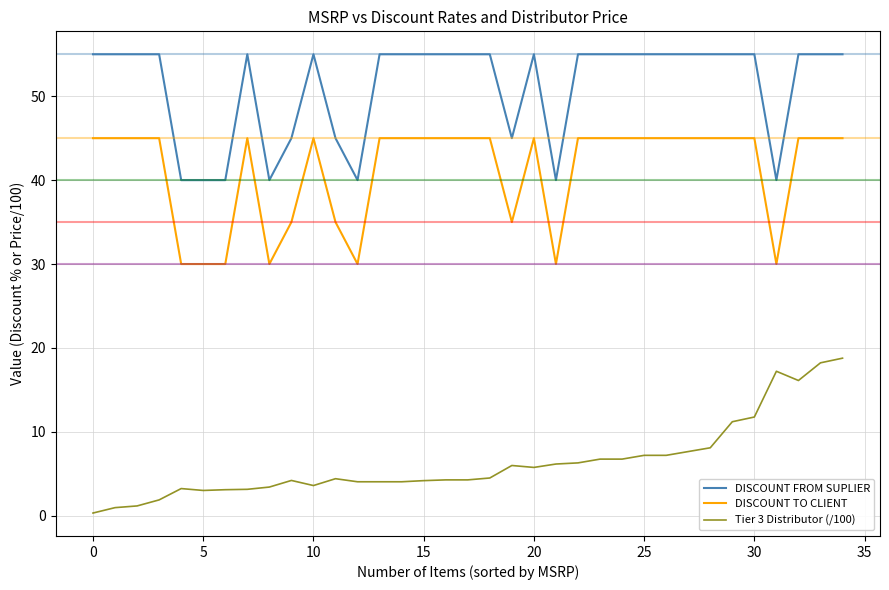

List the series in order of their peak value, lowest first.

Tier 3 Distributor (/100), DISCOUNT TO CLIENT, DISCOUNT FROM SUPLIER